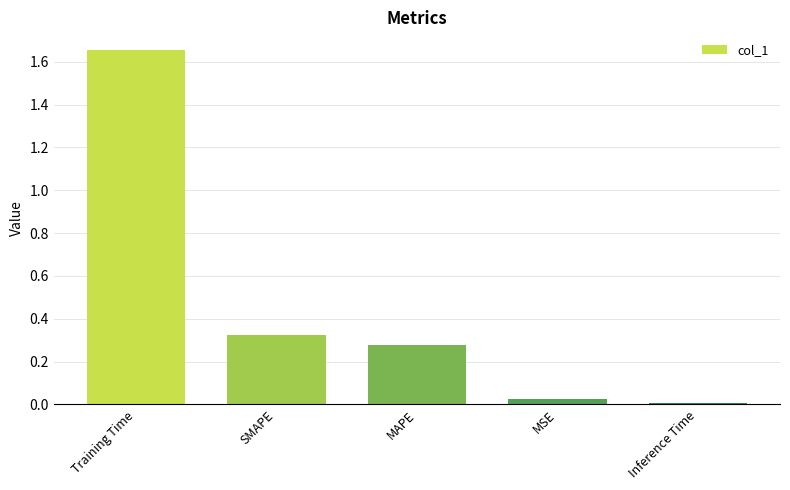

Rank the categories by value from lowest to highest.

Inference Time, MSE, MAPE, SMAPE, Training Time